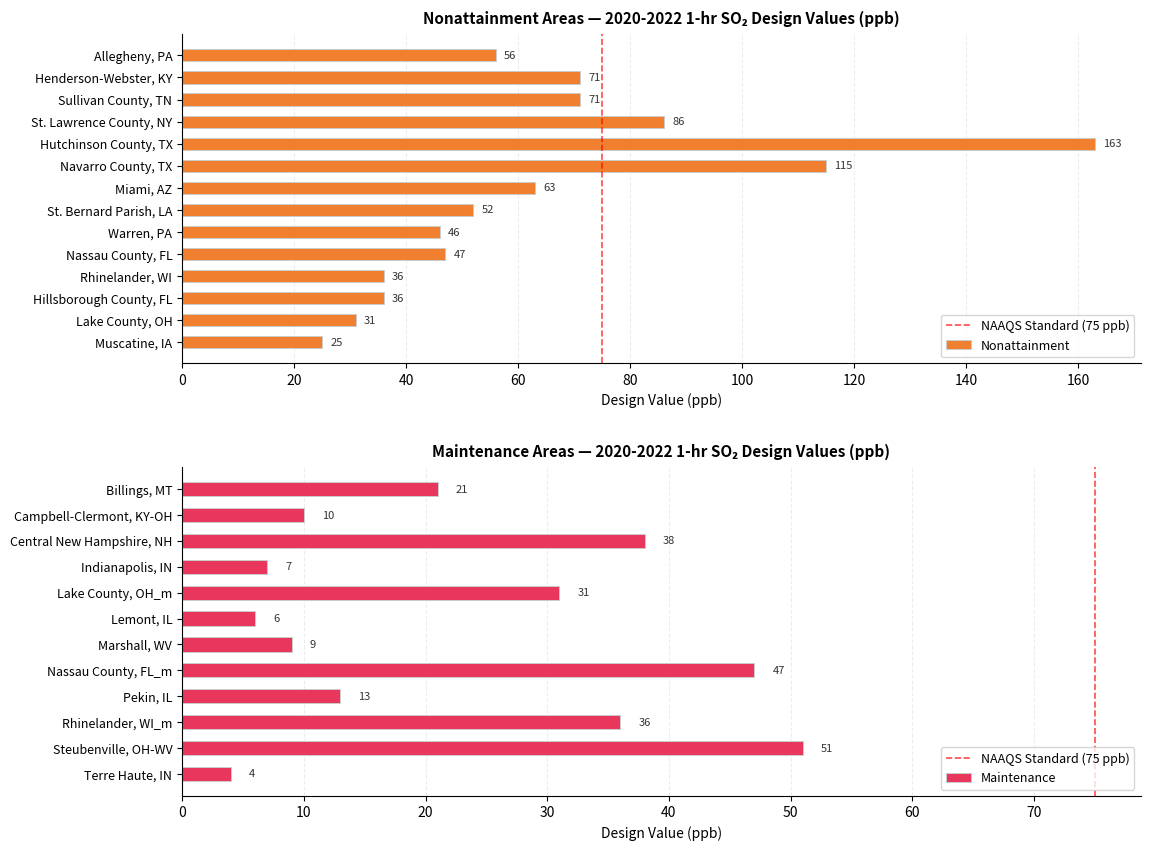

Are the bars horizontal?

Yes